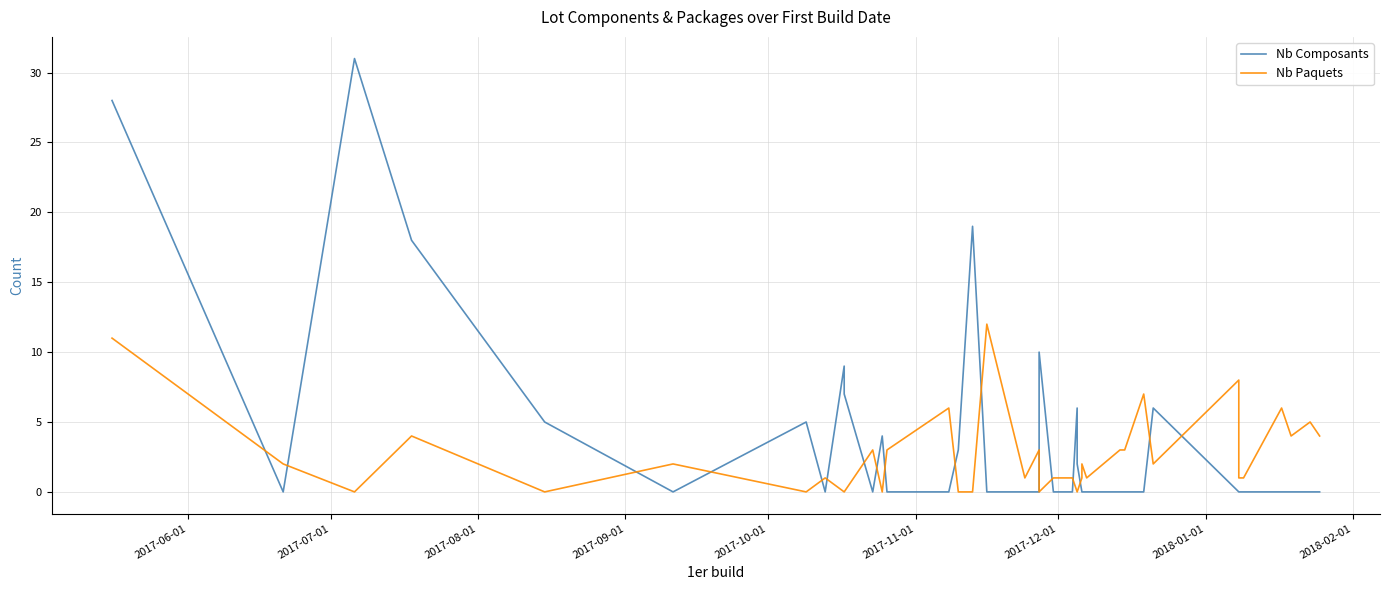

Which series has the largest total across all categories?

Nb Composants